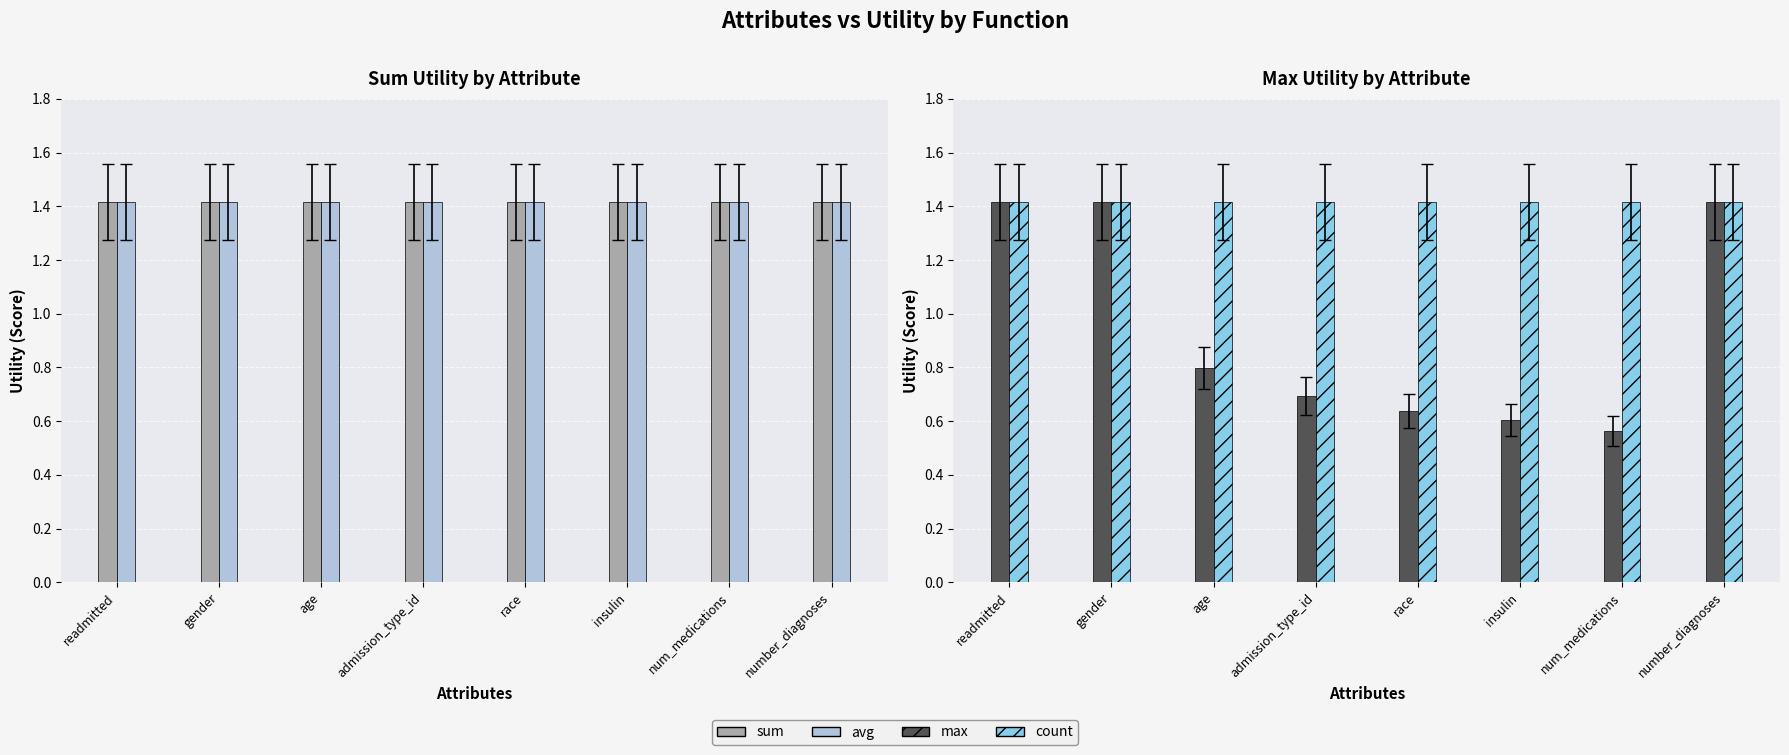

At how many categories does at least one series exceed 1?

8